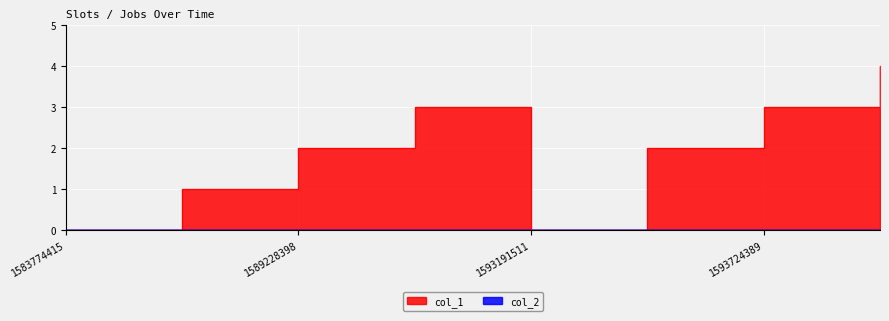

What is the average value?

2